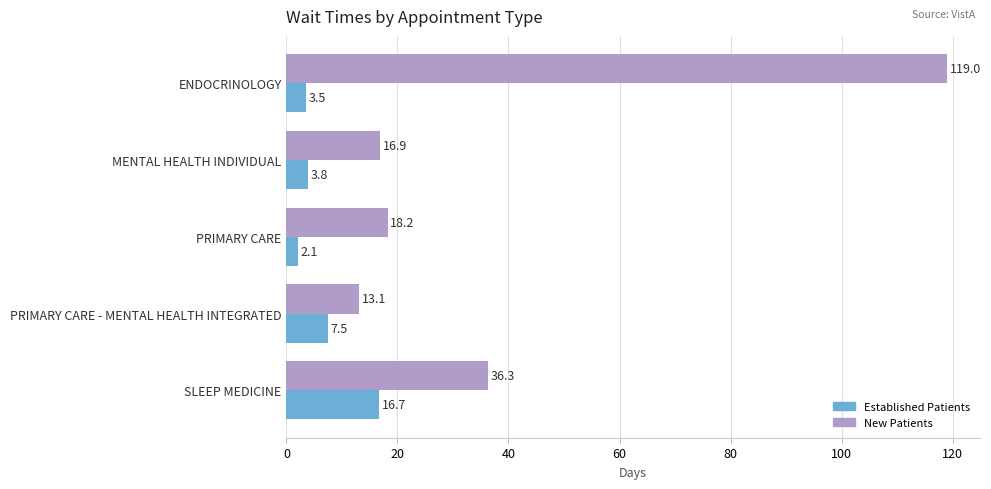

What is the spread (max minus min) of values at PRIMARY CARE - MENTAL HEALTH INTEGRATED?

5.6